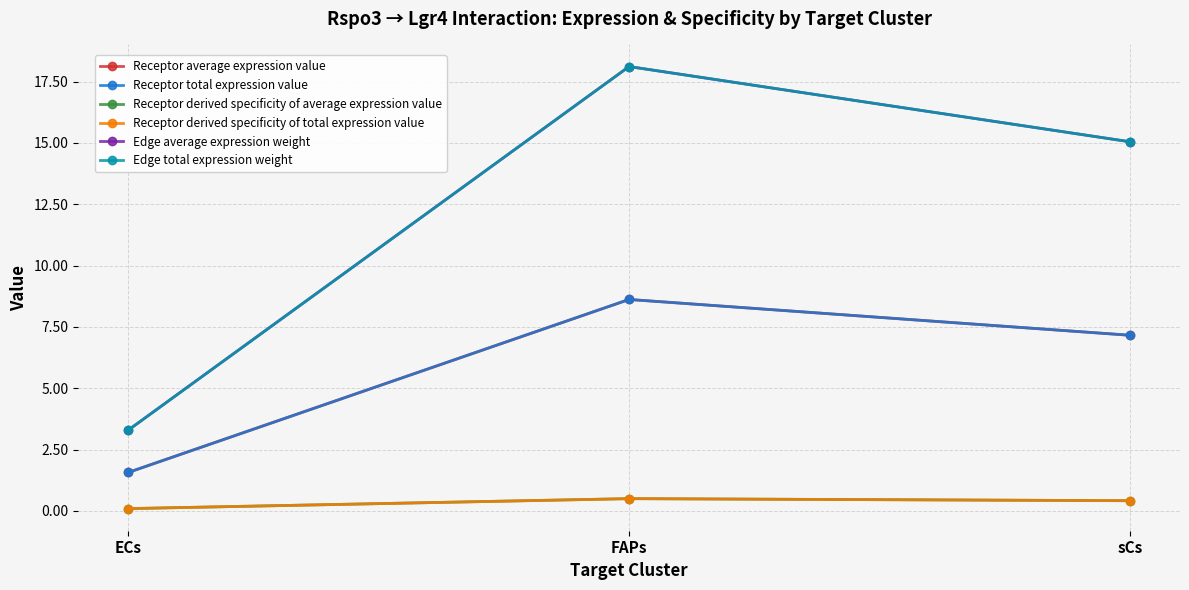

What is the label of the 1st point from the right?

sCs